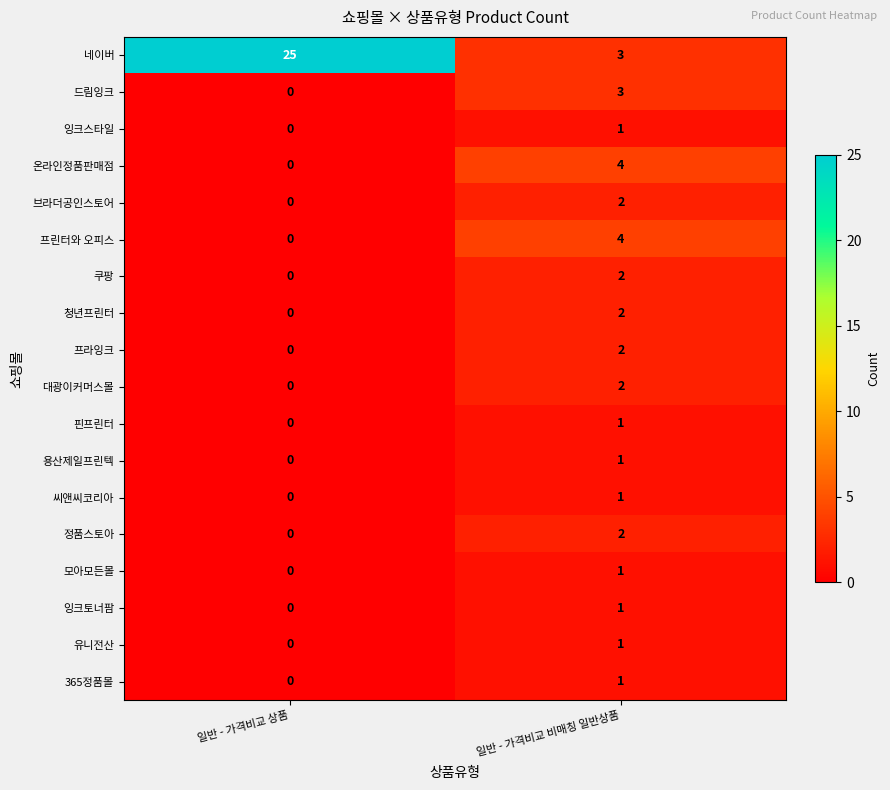

What is the approximate value of 드림잉크 at 일반 - 가격비교 비매칭 일반상품?

3